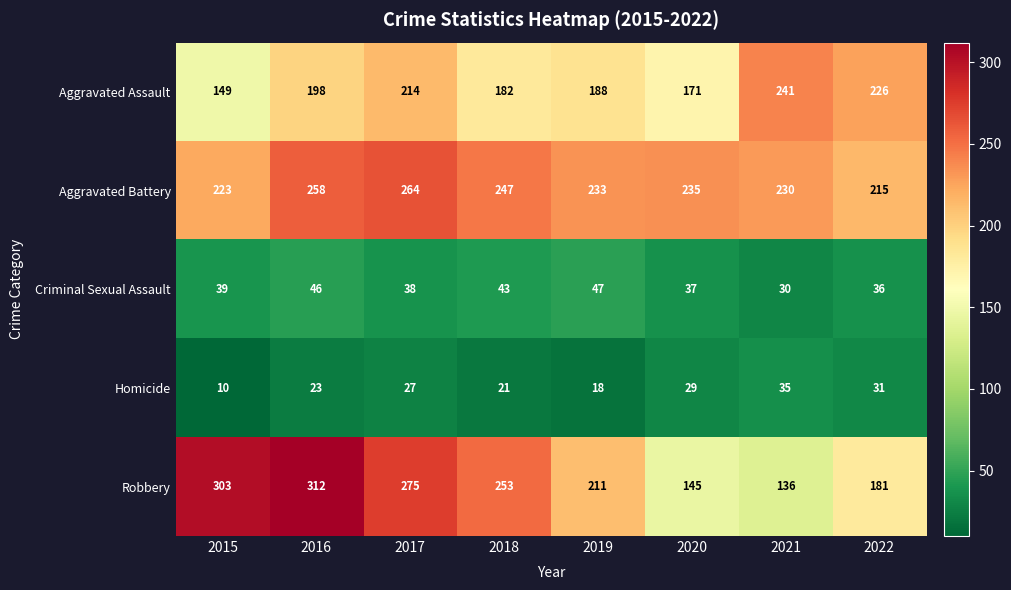

At which label does Criminal Sexual Assault reach its minimum?

2021